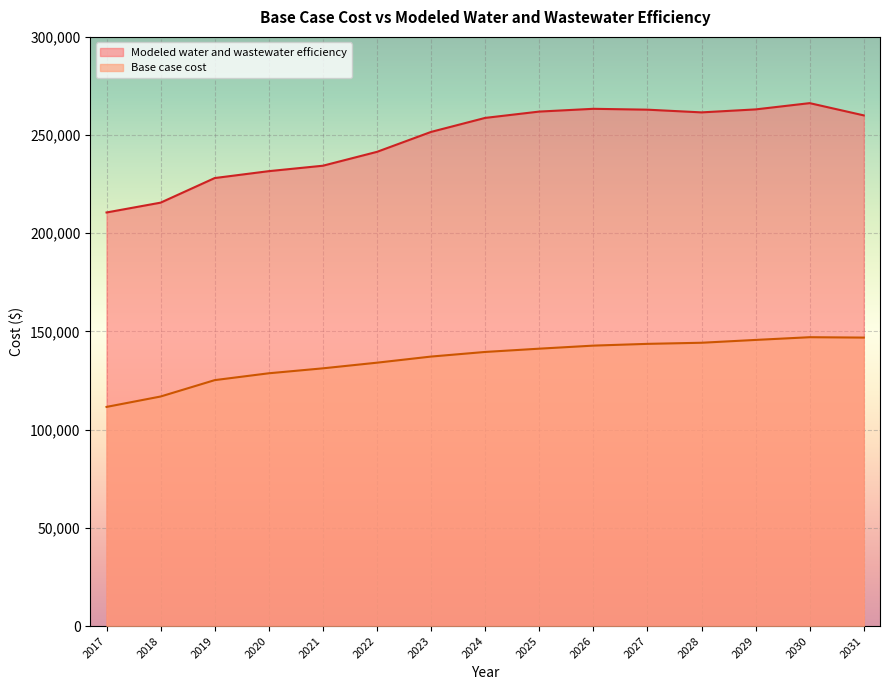

How many series are shown in this chart?

2